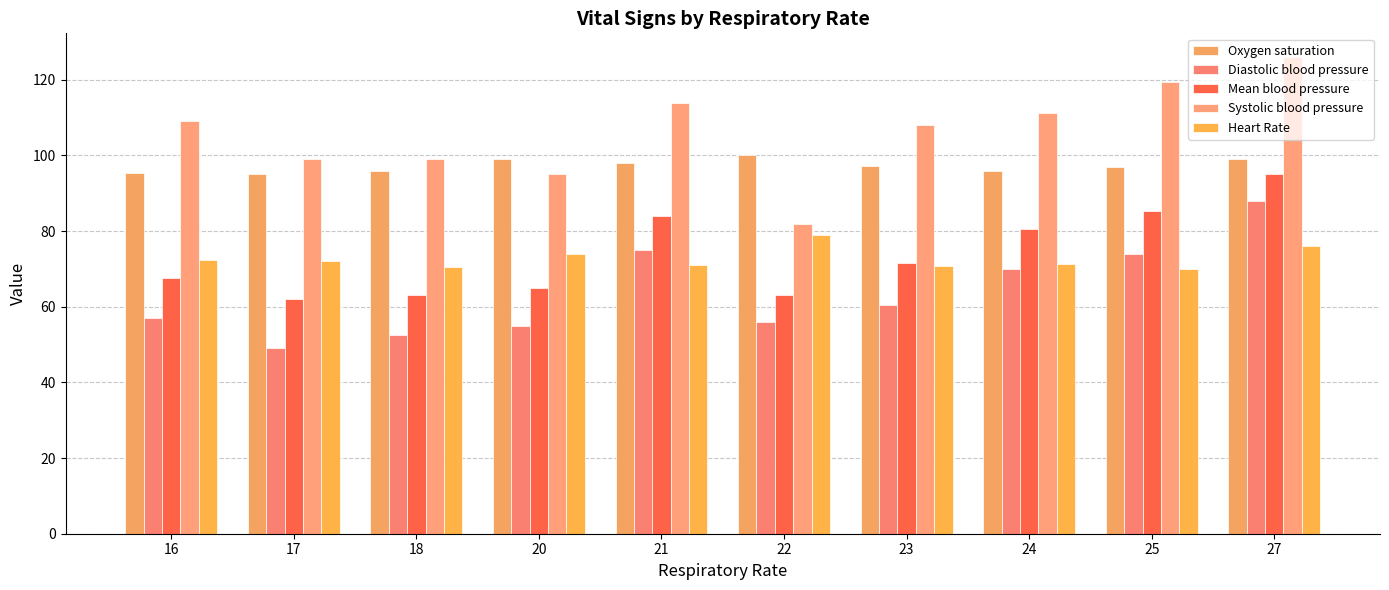

What value does the Mean blood pressure series have at 25?

85.3